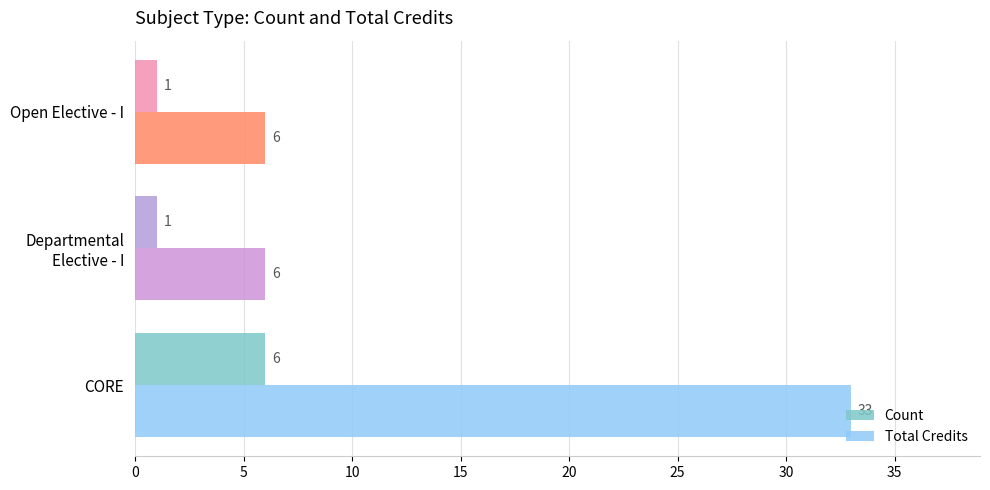

What is the difference between the highest and lowest values at Open Elective - I?

5